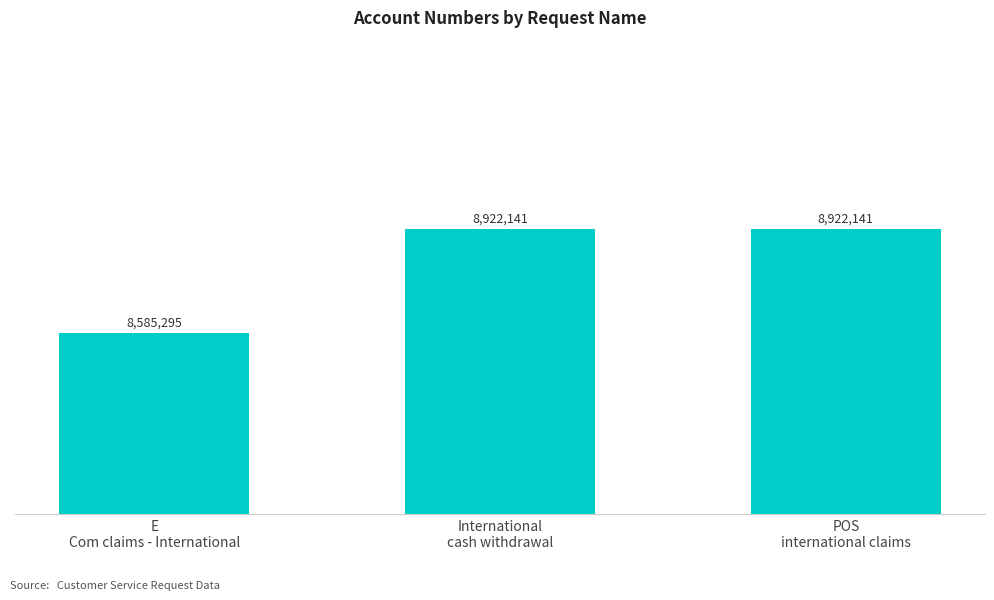

What is the minimum value shown in the chart?

8585295